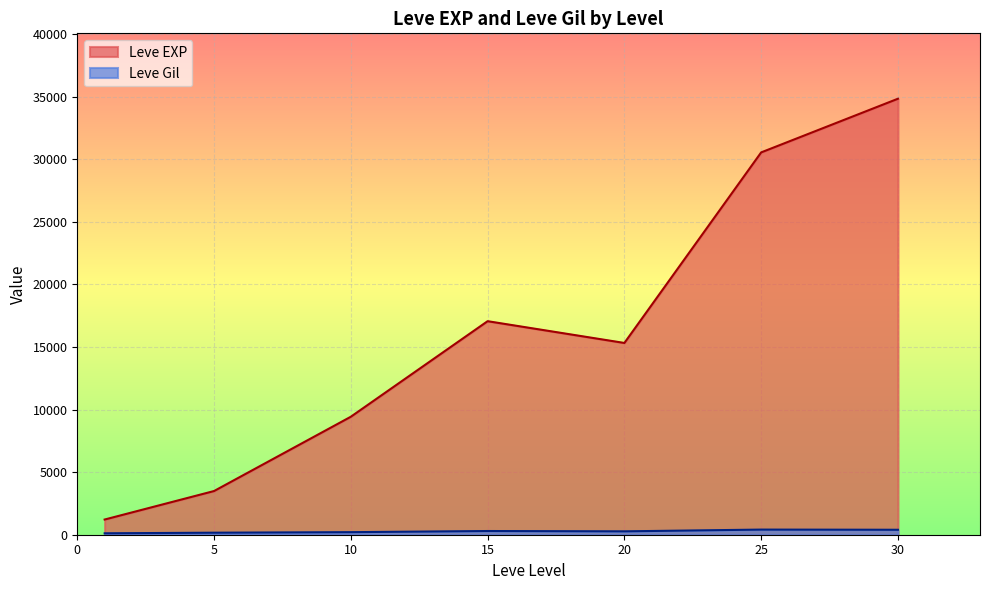

Which series has the widest spread of values?

Leve EXP